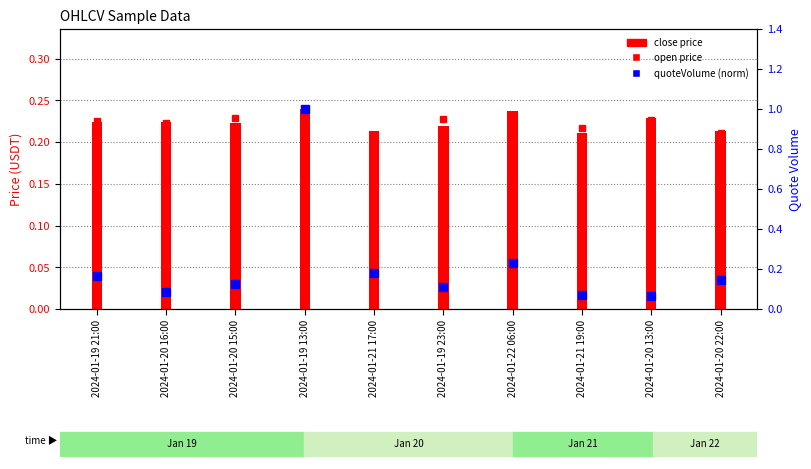

The quoteVolume (norm) series shows 0.2 at 2024-01-22 06:00. True or false?

True